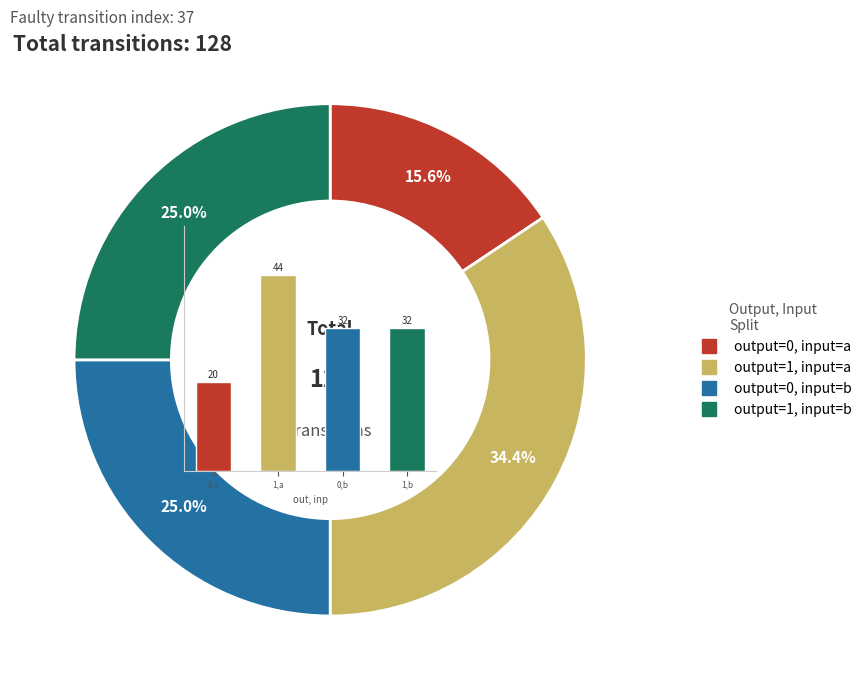

What is the largest slice in the pie chart?

1,a